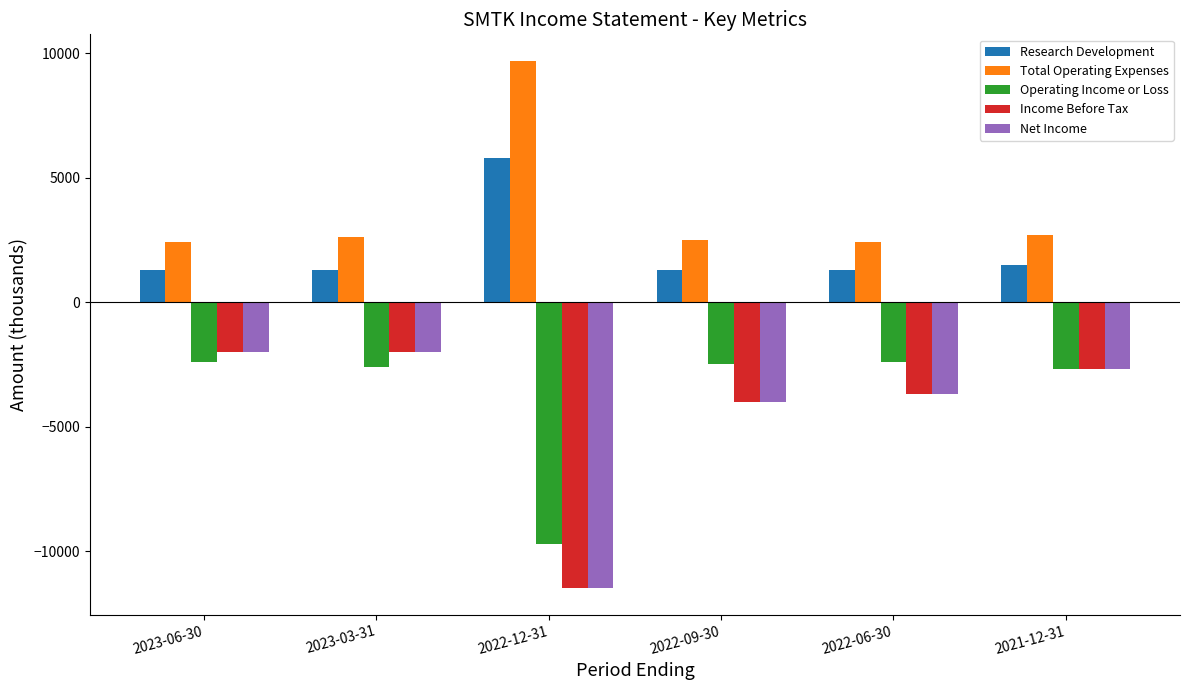

Reading left to right, list all the values displayed in this chart.

Research Development: 1300	1300	5800	1300	1300	1500
Total Operating Expenses: 2400	2600	9700	2500	2400	2700
Operating Income or Loss: -2400	-2600	-9700	-2500	-2400	-2700
Income Before Tax: -2000	-2000	-11500	-4000	-3700	-2700
Net Income: -2000	-2000	-11500	-4000	-3700	-2700